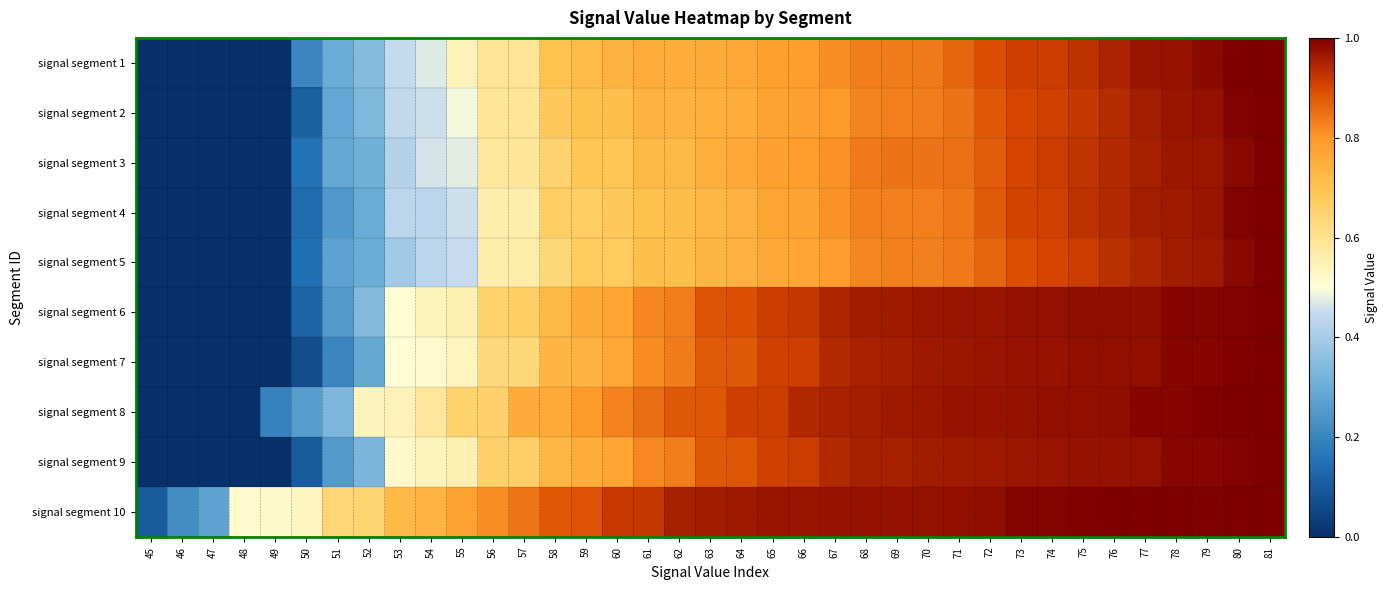

Reading left to right, transcribe all the data shown in this chart.

signal segment 1: 45=0.0	46=0.0	47=0.0	48=0.0	49=0.0	50=0.2	51=0.3	52=0.3	53=0.4	54=0.5	55=0.5	56=0.6	57=0.6	58=0.7	59=0.7	60=0.7	61=0.8	62=0.8	63=0.8	64=0.8	65=0.8	66=0.8	67=0.8	68=0.8	69=0.8	70=0.8	71=0.9	72=0.9	73=0.9	74=0.9	75=0.9	76=0.9	77=1.0	78=1.0	79=1.0	80=1.0	81=1.0
signal segment 2: 45=0.0	46=0.0	47=0.0	48=0.0	49=0.0	50=0.1	51=0.3	52=0.3	53=0.4	54=0.5	55=0.5	56=0.6	57=0.6	58=0.7	59=0.7	60=0.7	61=0.7	62=0.7	63=0.7	64=0.8	65=0.8	66=0.8	67=0.8	68=0.8	69=0.8	70=0.8	71=0.8	72=0.9	73=0.9	74=0.9	75=0.9	76=0.9	77=1.0	78=1.0	79=1.0	80=1.0	81=1.0
signal segment 3: 45=0.0	46=0.0	47=0.0	48=0.0	49=0.0	50=0.2	51=0.3	52=0.3	53=0.4	54=0.5	55=0.5	56=0.6	57=0.6	58=0.7	59=0.7	60=0.7	61=0.7	62=0.7	63=0.7	64=0.8	65=0.8	66=0.8	67=0.8	68=0.8	69=0.8	70=0.8	71=0.9	72=0.9	73=0.9	74=0.9	75=0.9	76=0.9	77=1.0	78=1.0	79=1.0	80=1.0	81=1.0
signal segment 4: 45=0.0	46=0.0	47=0.0	48=0.0	49=0.0	50=0.1	51=0.2	52=0.3	53=0.4	54=0.4	55=0.5	56=0.6	57=0.6	58=0.7	59=0.7	60=0.7	61=0.7	62=0.7	63=0.7	64=0.7	65=0.8	66=0.8	67=0.8	68=0.8	69=0.8	70=0.8	71=0.8	72=0.9	73=0.9	74=0.9	75=0.9	76=0.9	77=1.0	78=1.0	79=1.0	80=1.0	81=1.0
signal segment 5: 45=0.0	46=0.0	47=0.0	48=0.0	49=0.0	50=0.1	51=0.3	52=0.3	53=0.4	54=0.4	55=0.5	56=0.6	57=0.6	58=0.6	59=0.7	60=0.7	61=0.7	62=0.7	63=0.7	64=0.7	65=0.8	66=0.8	67=0.8	68=0.8	69=0.8	70=0.8	71=0.8	72=0.9	73=0.9	74=0.9	75=0.9	76=0.9	77=0.9	78=1.0	79=1.0	80=1.0	81=1.0
signal segment 6: 45=0.0	46=0.0	47=0.0	48=0.0	49=0.0	50=0.1	51=0.3	52=0.3	53=0.5	54=0.5	55=0.6	56=0.7	57=0.7	58=0.7	59=0.8	60=0.8	61=0.8	62=0.8	63=0.9	64=0.9	65=0.9	66=0.9	67=0.9	68=1.0	69=1.0	70=1.0	71=1.0	72=1.0	73=1.0	74=1.0	75=1.0	76=1.0	77=1.0	78=1.0	79=1.0	80=1.0	81=1.0
signal segment 7: 45=0.0	46=0.0	47=0.0	48=0.0	49=0.0	50=0.1	51=0.2	52=0.3	53=0.5	54=0.5	55=0.5	56=0.6	57=0.6	58=0.7	59=0.7	60=0.8	61=0.8	62=0.8	63=0.9	64=0.9	65=0.9	66=0.9	67=0.9	68=1.0	69=1.0	70=1.0	71=1.0	72=1.0	73=1.0	74=1.0	75=1.0	76=1.0	77=1.0	78=1.0	79=1.0	80=1.0	81=1.0
signal segment 8: 45=0.0	46=0.0	47=0.0	48=0.0	49=0.2	50=0.3	51=0.3	52=0.5	53=0.5	54=0.6	55=0.7	56=0.7	57=0.8	58=0.8	59=0.8	60=0.8	61=0.9	62=0.9	63=0.9	64=0.9	65=0.9	66=0.9	67=1.0	68=1.0	69=1.0	70=1.0	71=1.0	72=1.0	73=1.0	74=1.0	75=1.0	76=1.0	77=1.0	78=1.0	79=1.0	80=1.0	81=1.0
signal segment 9: 45=0.0	46=0.0	47=0.0	48=0.0	49=0.0	50=0.1	51=0.3	52=0.3	53=0.5	54=0.5	55=0.6	56=0.7	57=0.7	58=0.7	59=0.8	60=0.8	61=0.8	62=0.8	63=0.9	64=0.9	65=0.9	66=0.9	67=0.9	68=1.0	69=1.0	70=1.0	71=1.0	72=1.0	73=1.0	74=1.0	75=1.0	76=1.0	77=1.0	78=1.0	79=1.0	80=1.0	81=1.0
signal segment 10: 45=0.1	46=0.2	47=0.3	48=0.5	49=0.5	50=0.5	51=0.6	52=0.6	53=0.7	54=0.7	55=0.8	56=0.8	57=0.8	58=0.9	59=0.9	60=0.9	61=0.9	62=1.0	63=1.0	64=1.0	65=1.0	66=1.0	67=1.0	68=1.0	69=1.0	70=1.0	71=1.0	72=1.0	73=1.0	74=1.0	75=1.0	76=1.0	77=1.0	78=1.0	79=1.0	80=1.0	81=1.0